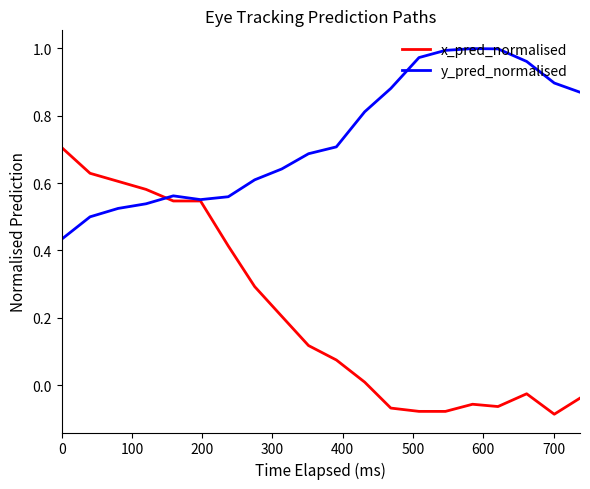

Rank the series by their average value, from highest to lowest.

y_pred_normalised, x_pred_normalised